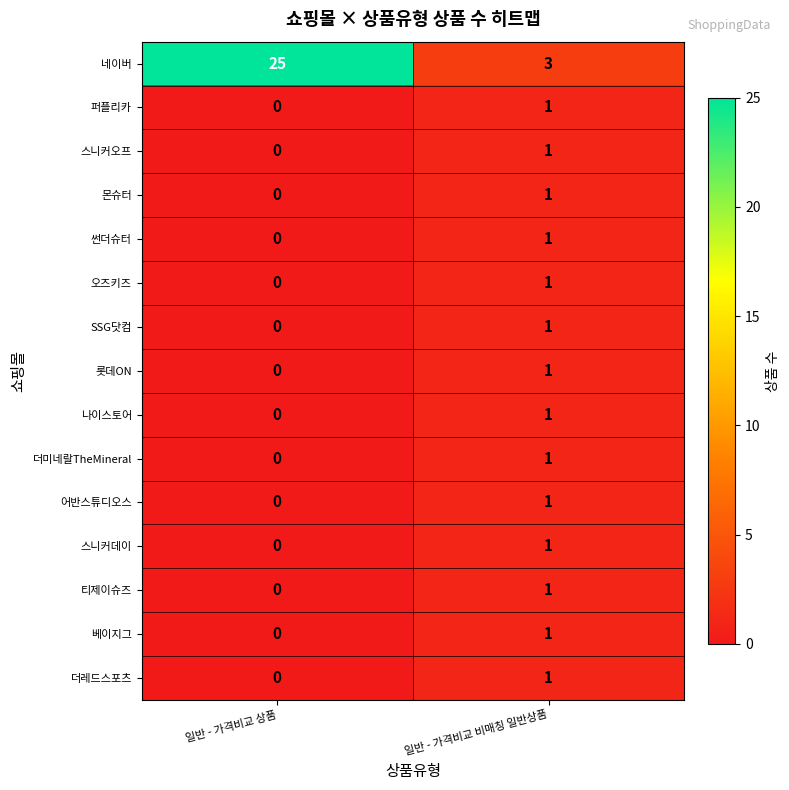

At which category is the sum across all series the highest?

일반 - 가격비교 상품